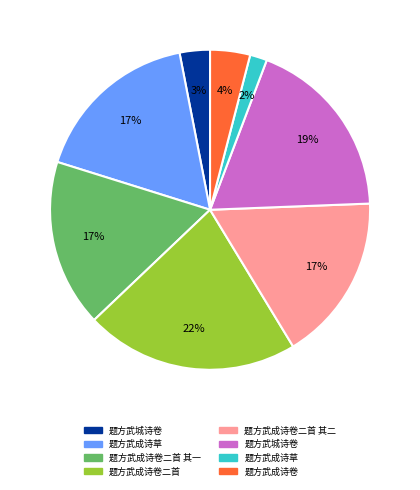

To the nearest percent, what is the average slice percentage?

12%